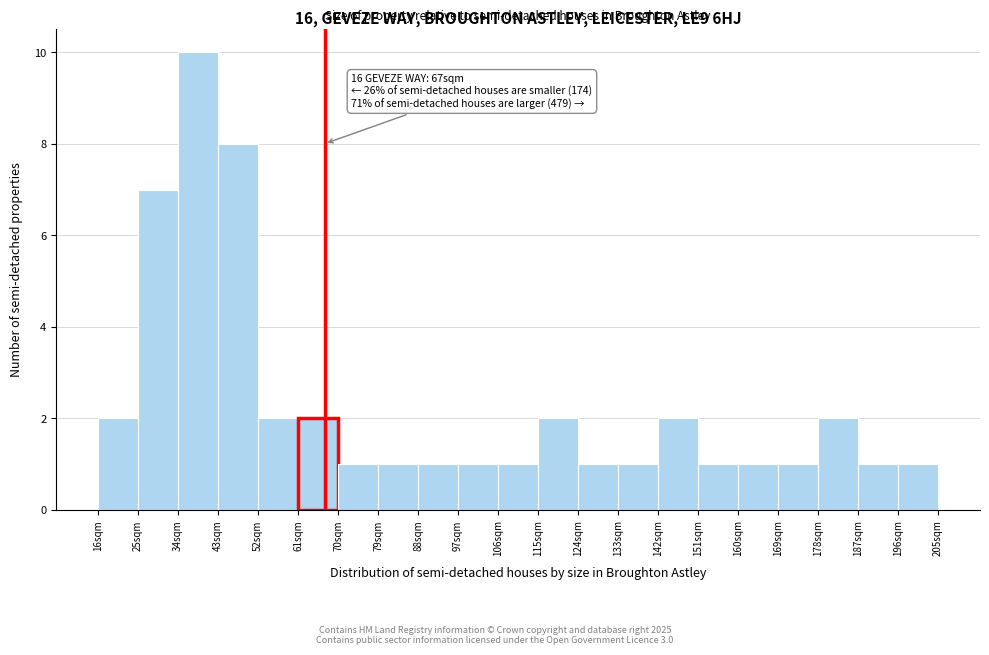

Over which range of the x-axis is the bar tallest?

34 to 43